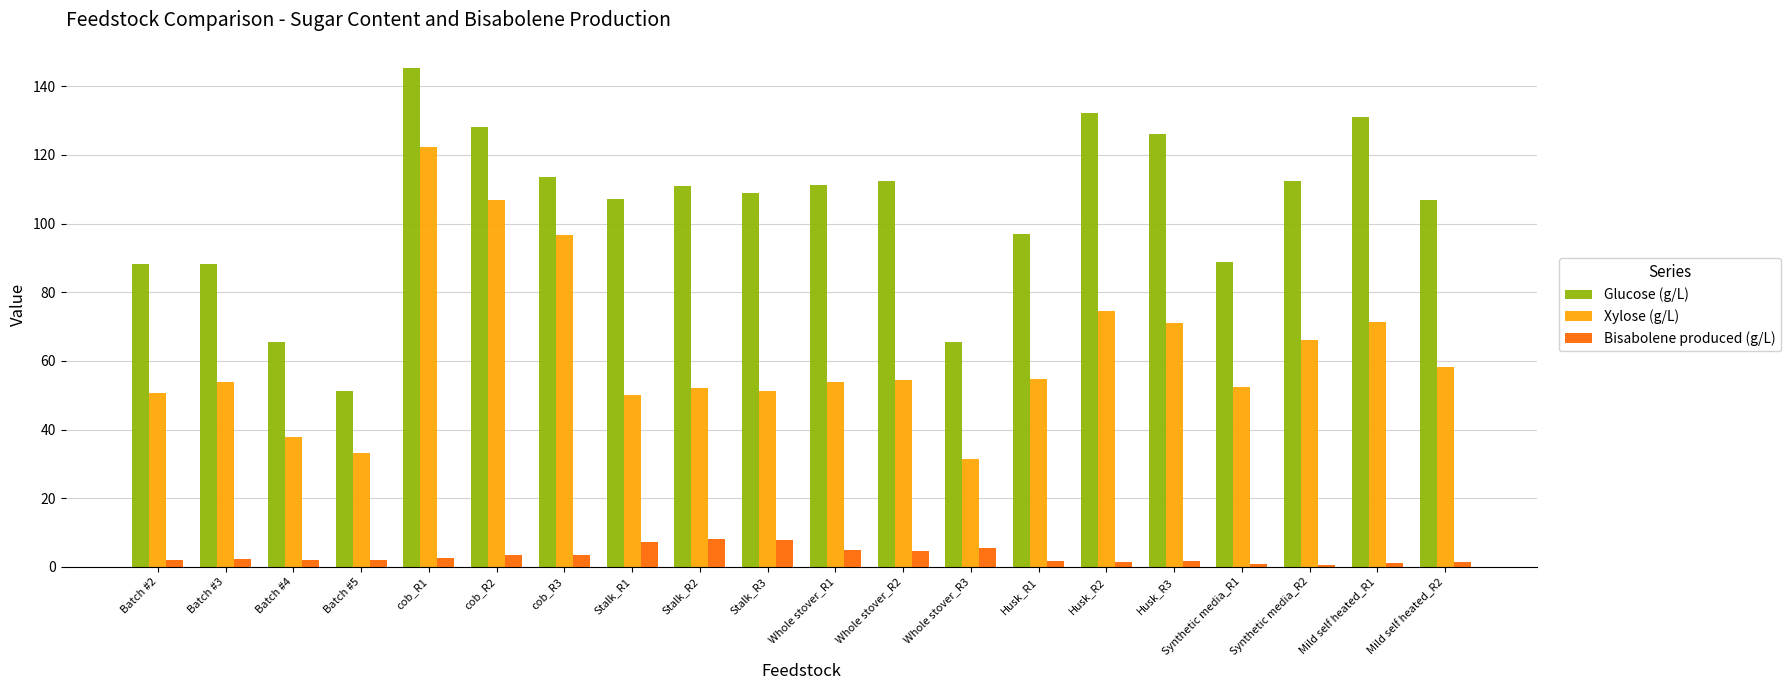

How many distinct data groups are displayed?

3